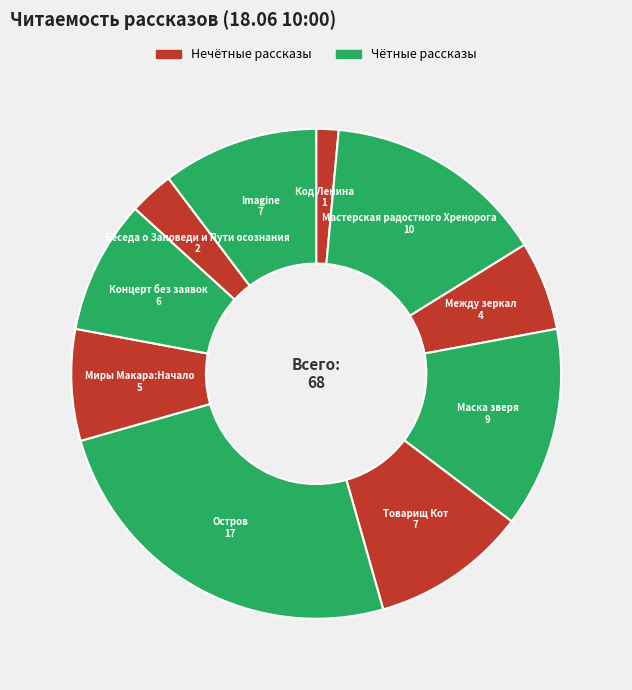

How many segments does this pie chart have?

10